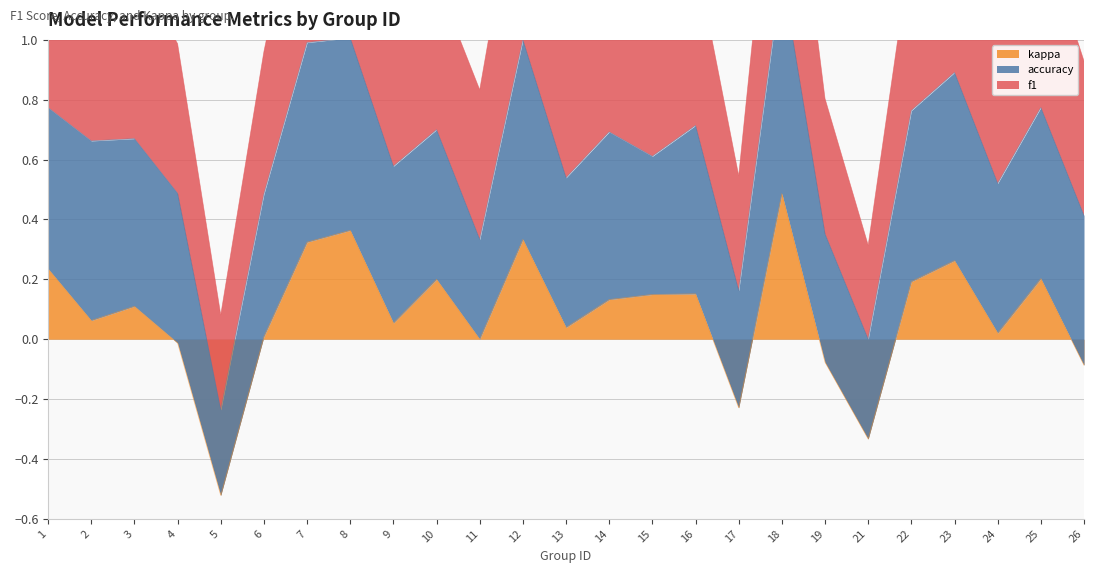

What is the sum of the accuracy values at 9 and 24?

1.0